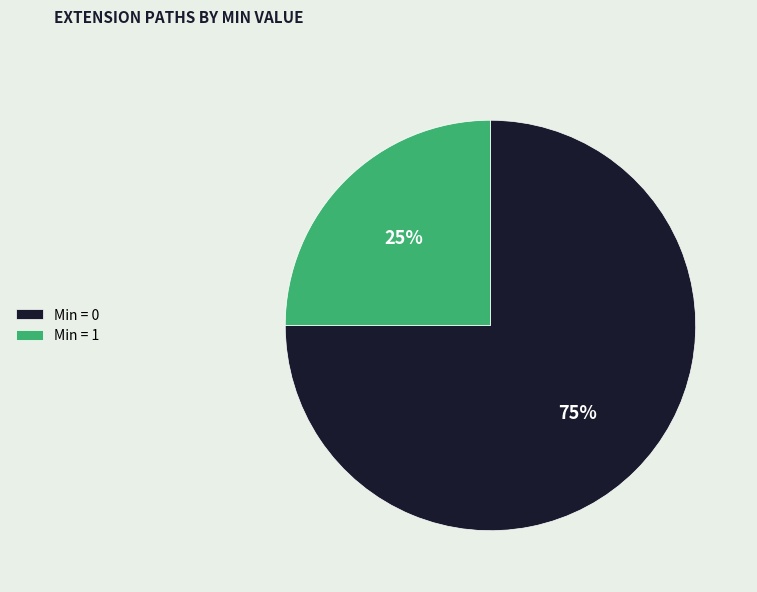

How many slices are in this pie chart?

2